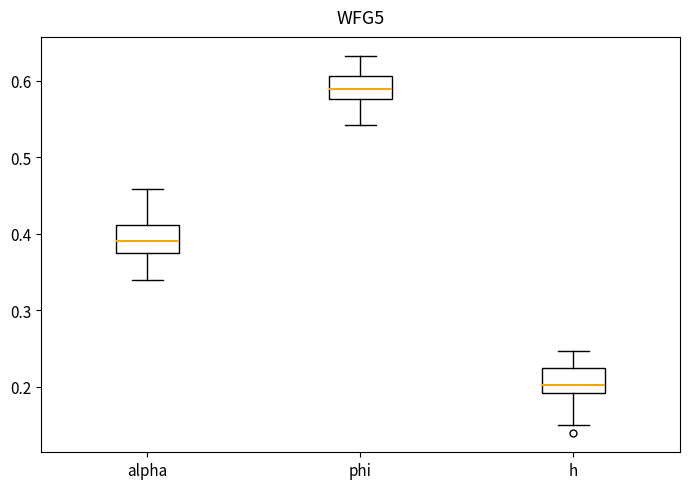

Reading left to right, read every box against the y-axis: the position of its median line, the range the box covers, and the ends of its whiskers. The values are not printed on the chart, so give them approximately, as read against the axis.

alpha: median 0.39, box 0.37 to 0.41, whiskers 0.34 to 0.46
phi: median 0.59, box 0.58 to 0.61, whiskers 0.54 to 0.63
h: median 0.20, box 0.19 to 0.22, whiskers 0.15 to 0.25